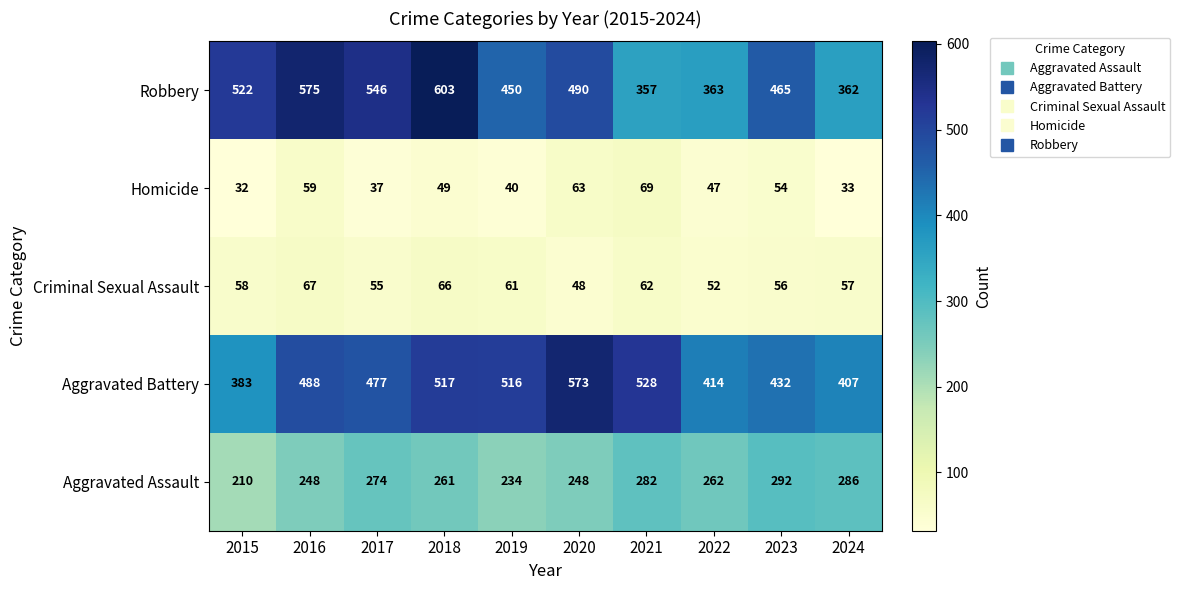

What is the difference between the second highest and minimum values in the Aggravated Battery series?

145